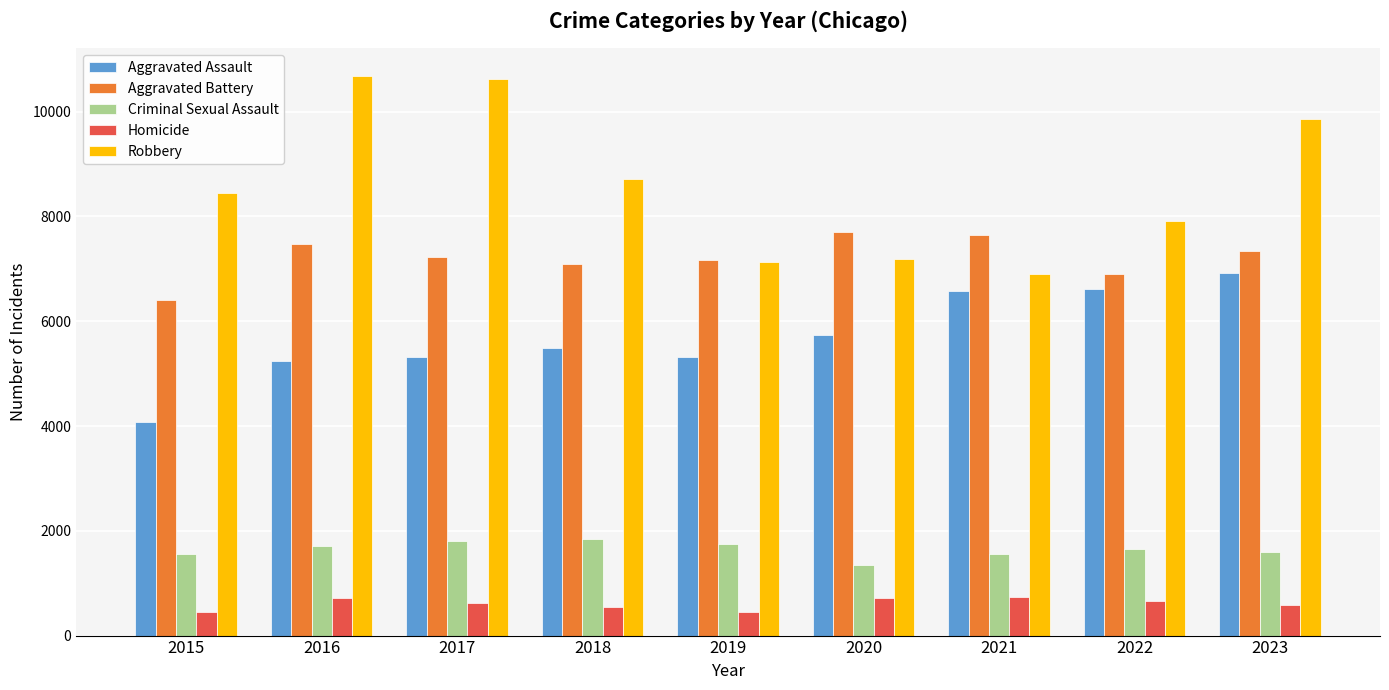

Read the Aggravated Assault value at 2019, to the nearest 100.

5300